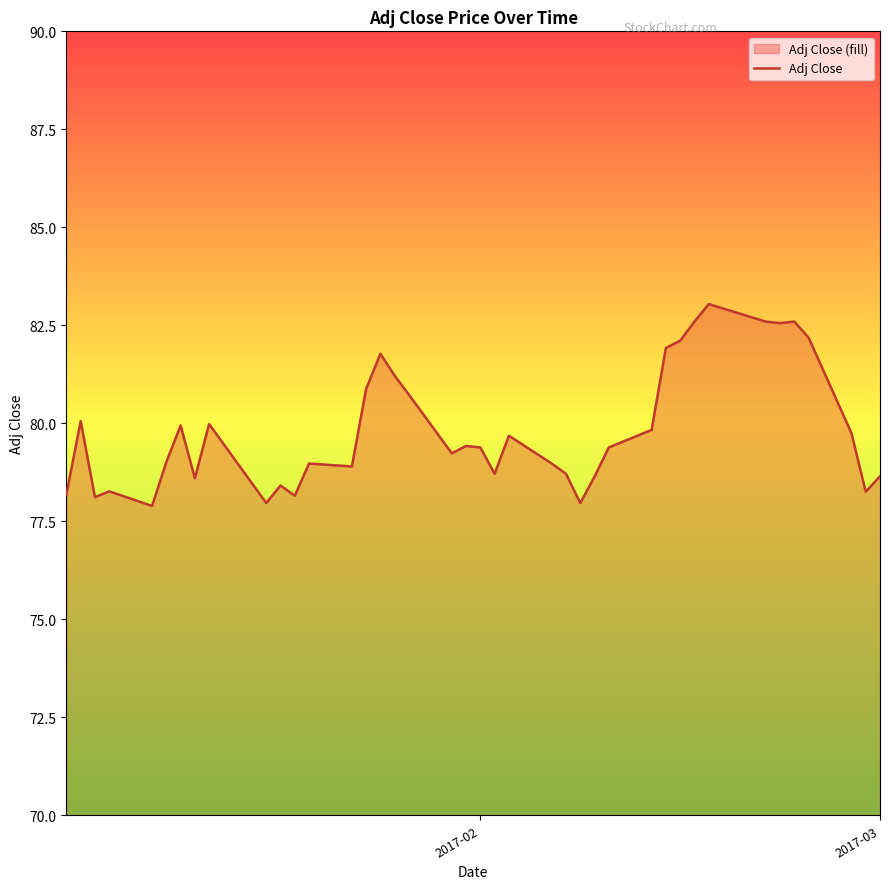

What is the greatest value displayed?

83.0